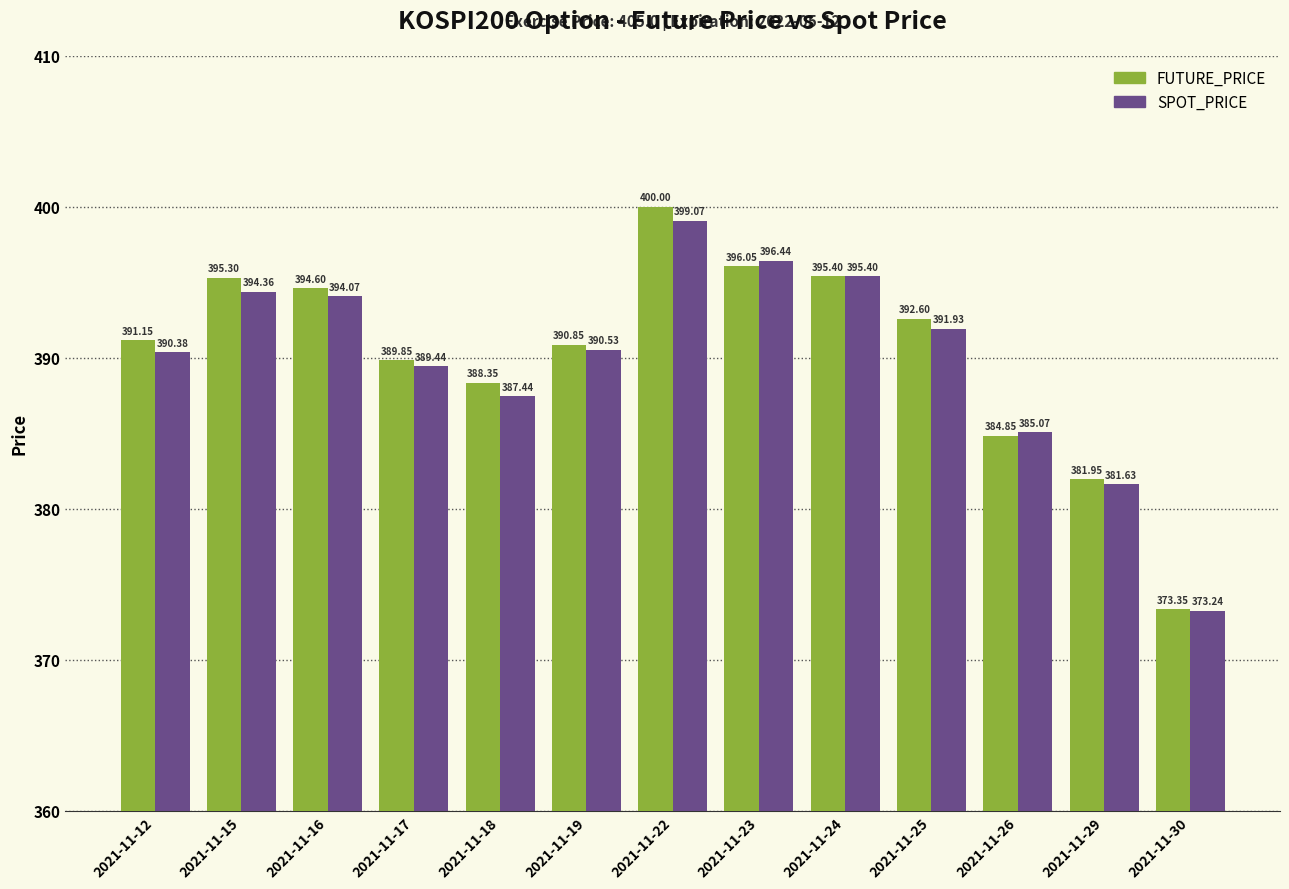

What is the value of the SPOT_PRICE bar at the 6th from the left?

390.5